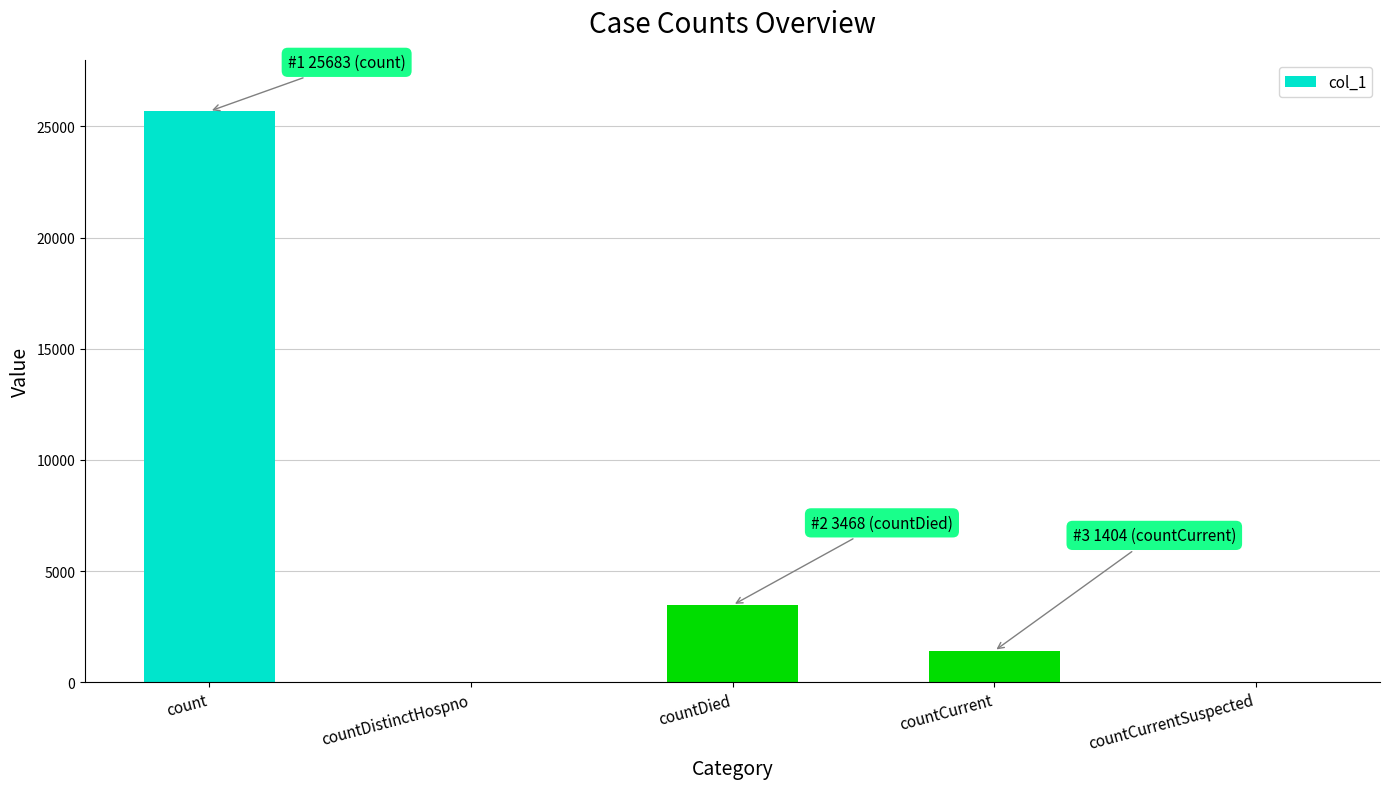

What is the sum of all values?

30555